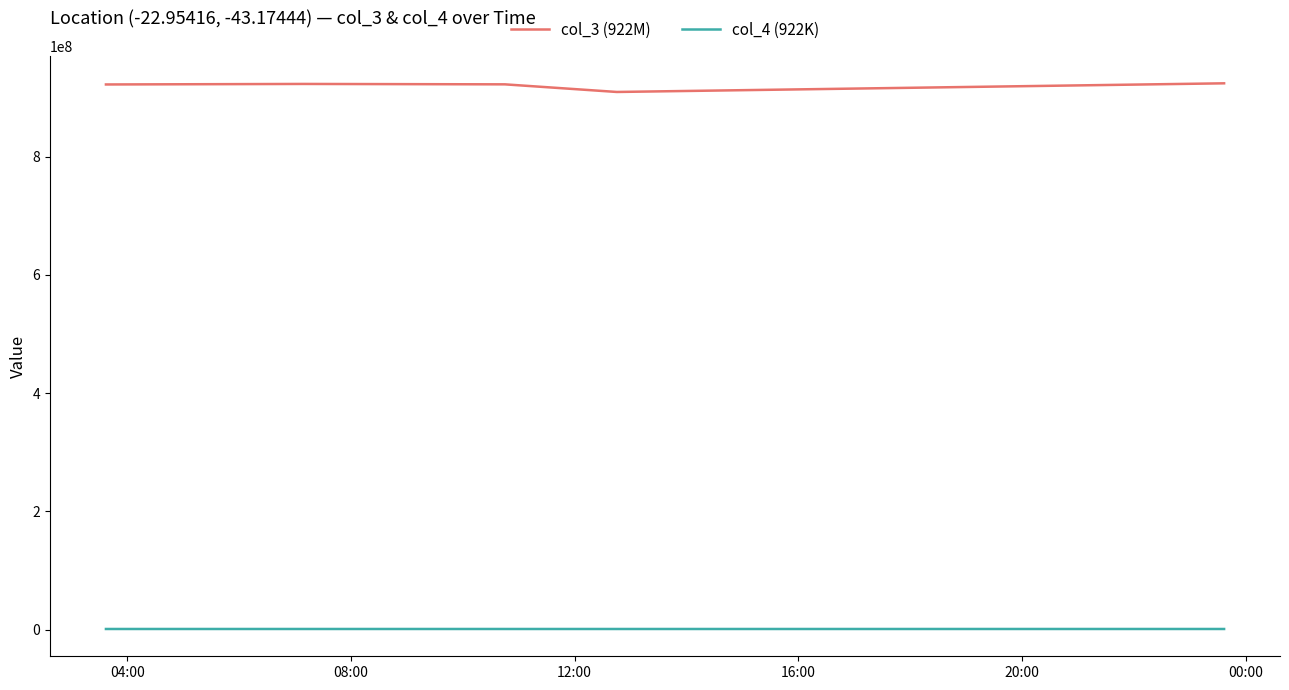

What is the maximum value shown in the chart?

924057553